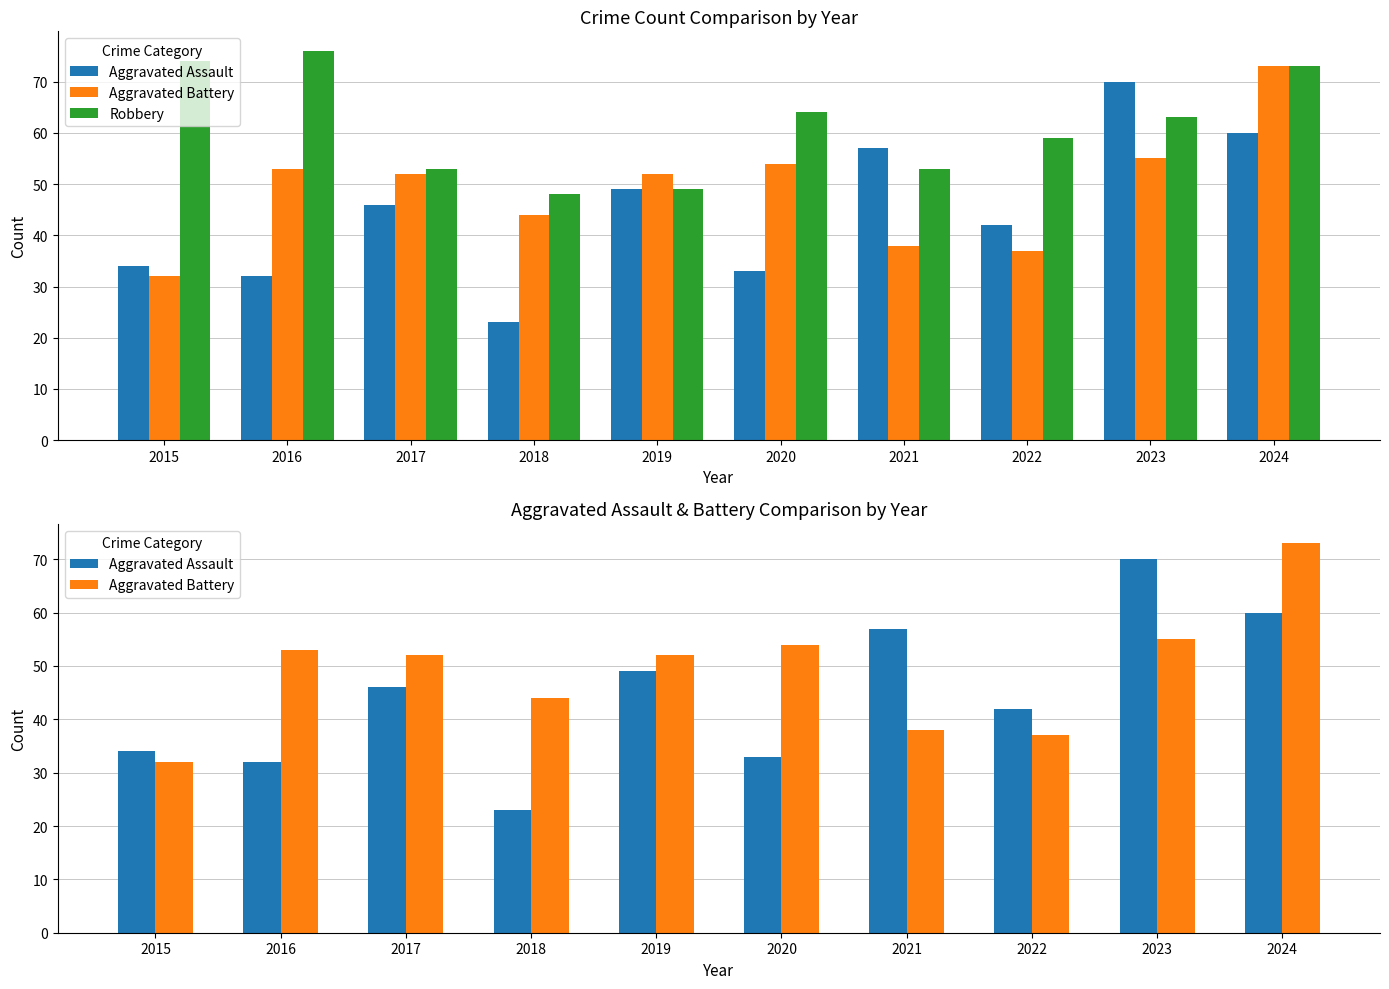

What is the sum of the Robbery values at 2019 and 2017?

102